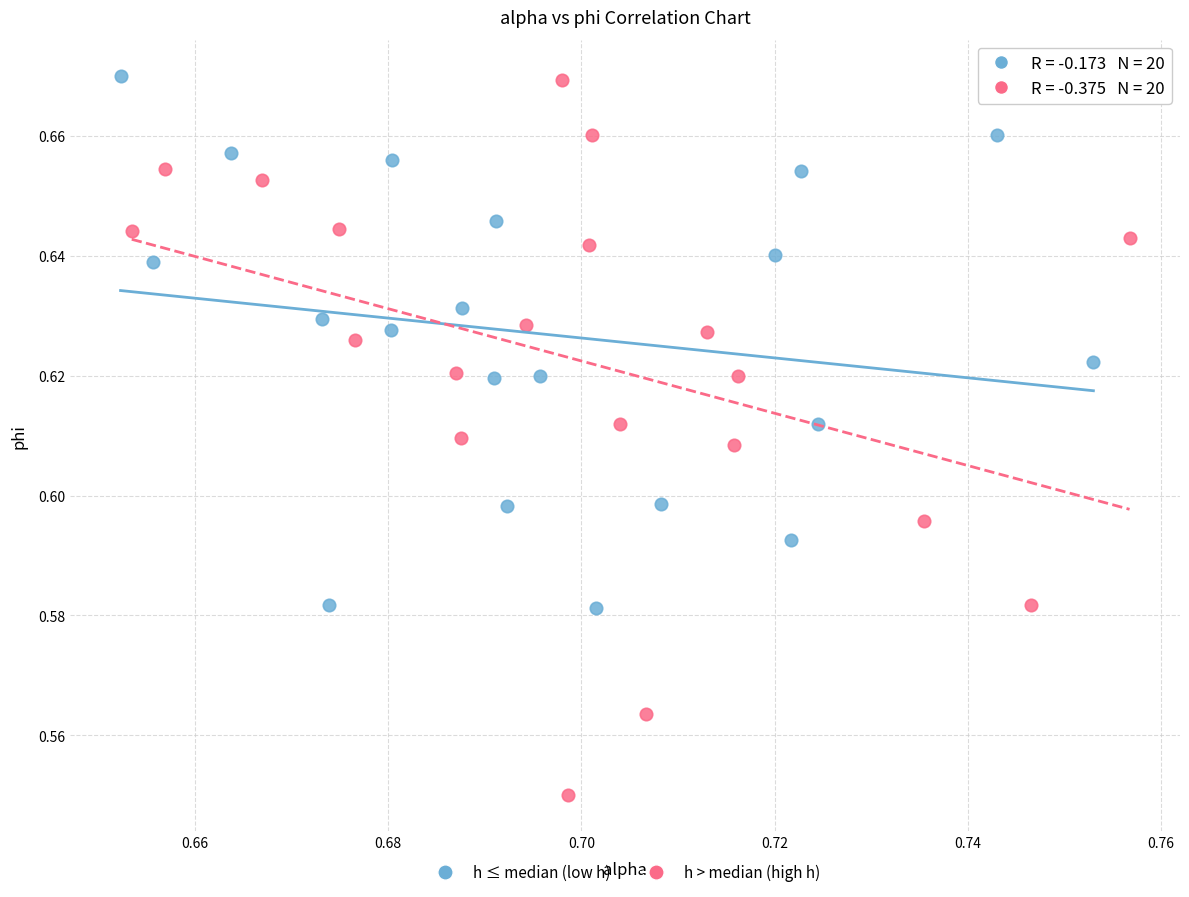

Which series has the largest Y range (max minus min)?

h > median (high h)